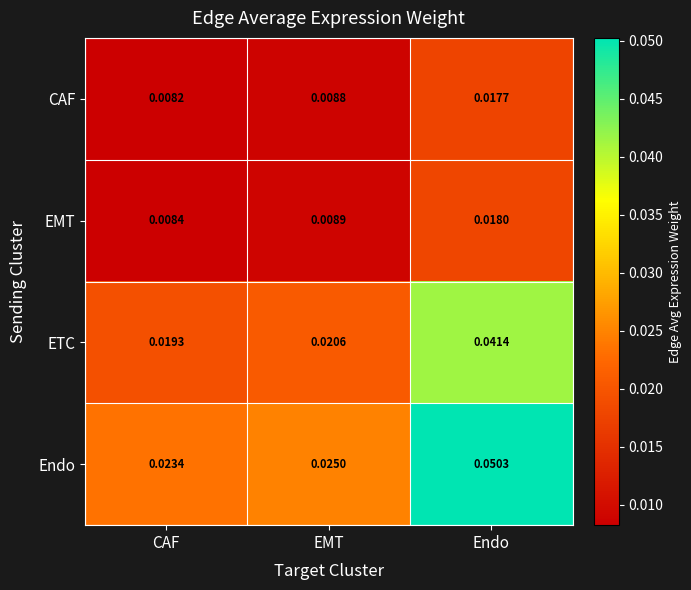

Rank the series by their maximum value, from highest to lowest.

Endo, ETC, EMT, CAF